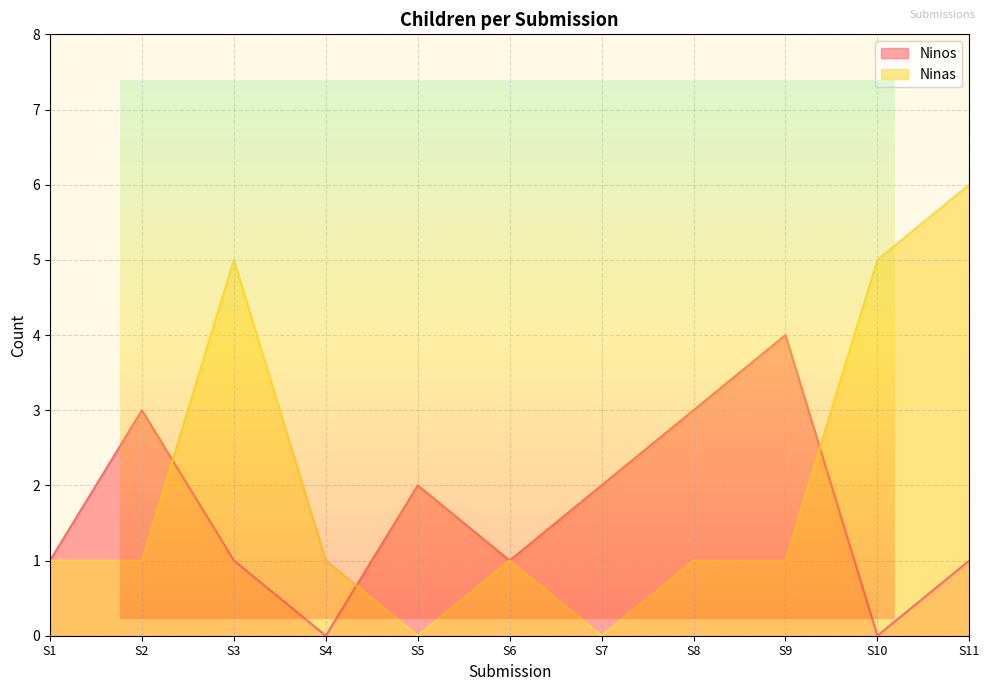

At which label does Ninos reach its peak?

S9